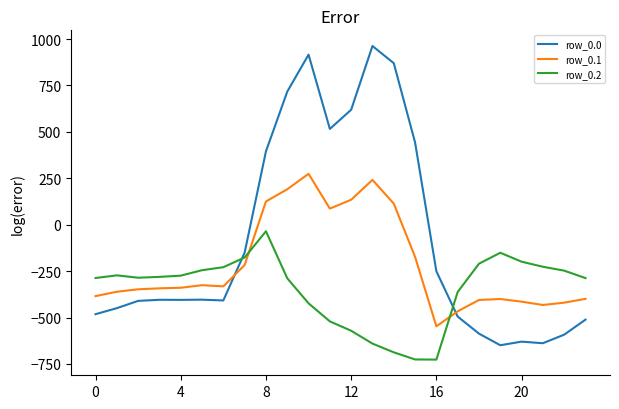

Which series has the widest spread of values?

row_0.0